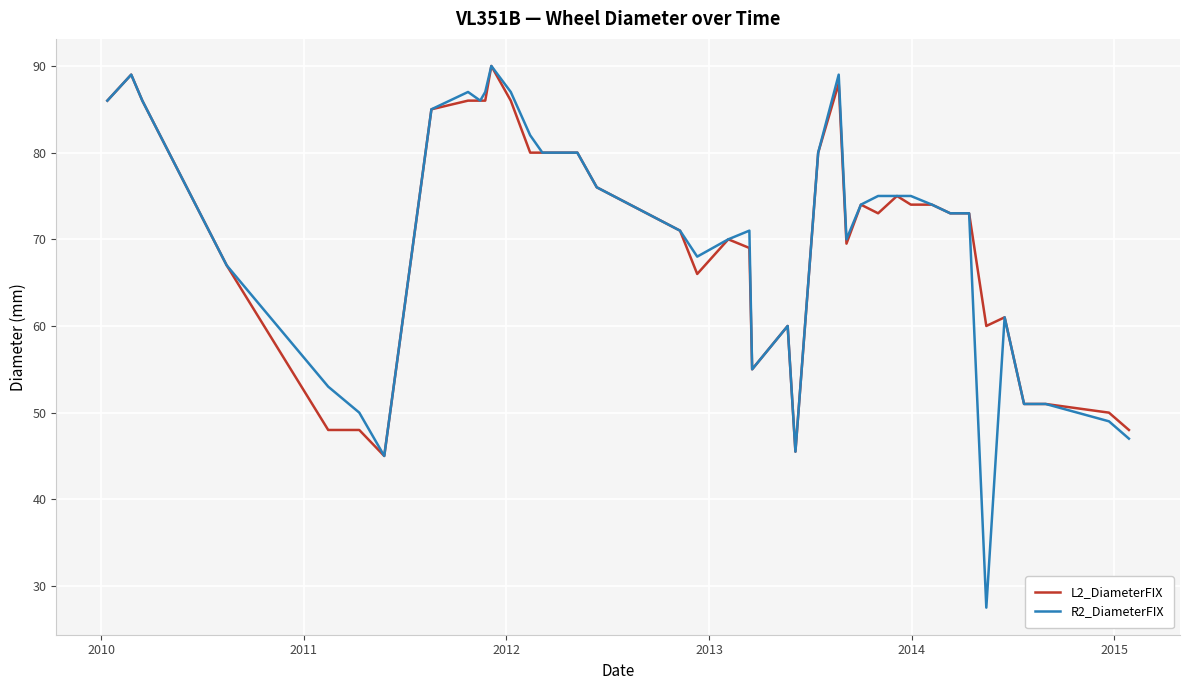

What is the maximum value shown in the chart?

90.0